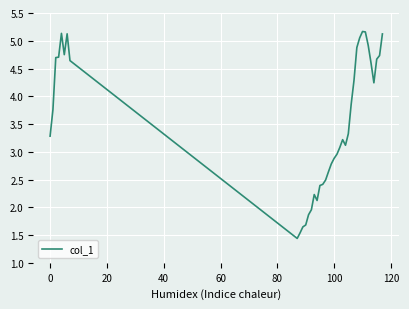

What is the difference between the maximum and minimum values?

3.7